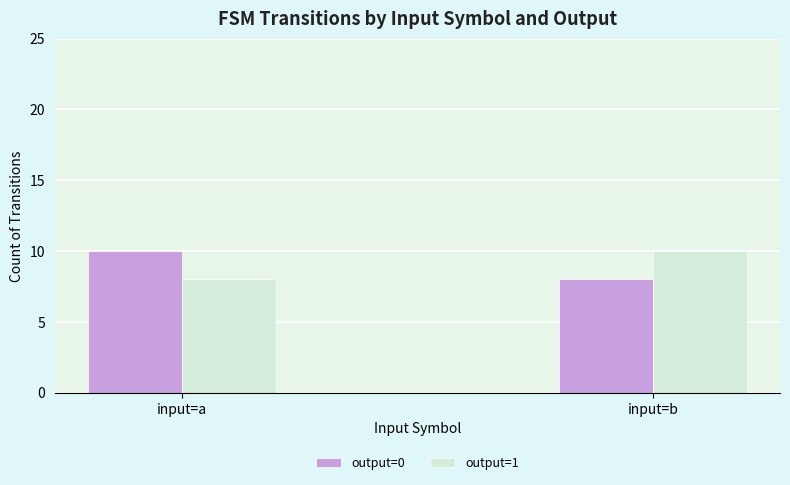

How many groups of bars are there?

2